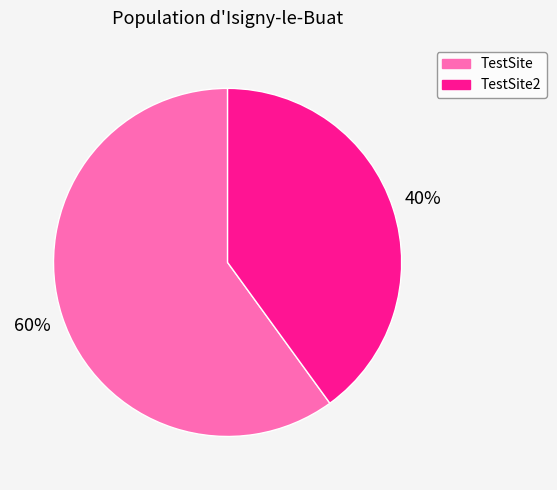

Is there any slice that represents more than half of the pie?

Yes